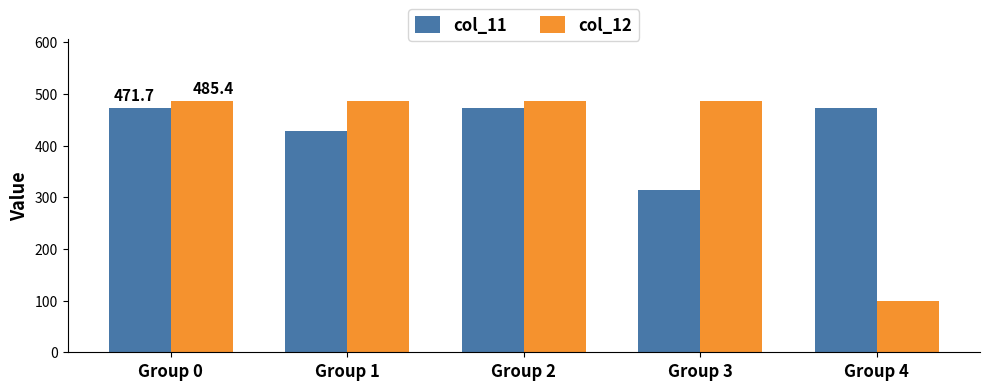

Reading left to right, what are all the values shown in this chart?

col_11: Group 0=471.7	Group 1=428.9	Group 2=471.7	Group 3=313.9	Group 4=471.7
col_12: Group 0=485.4	Group 1=485.4	Group 2=485.4	Group 3=485.4	Group 4=100.1